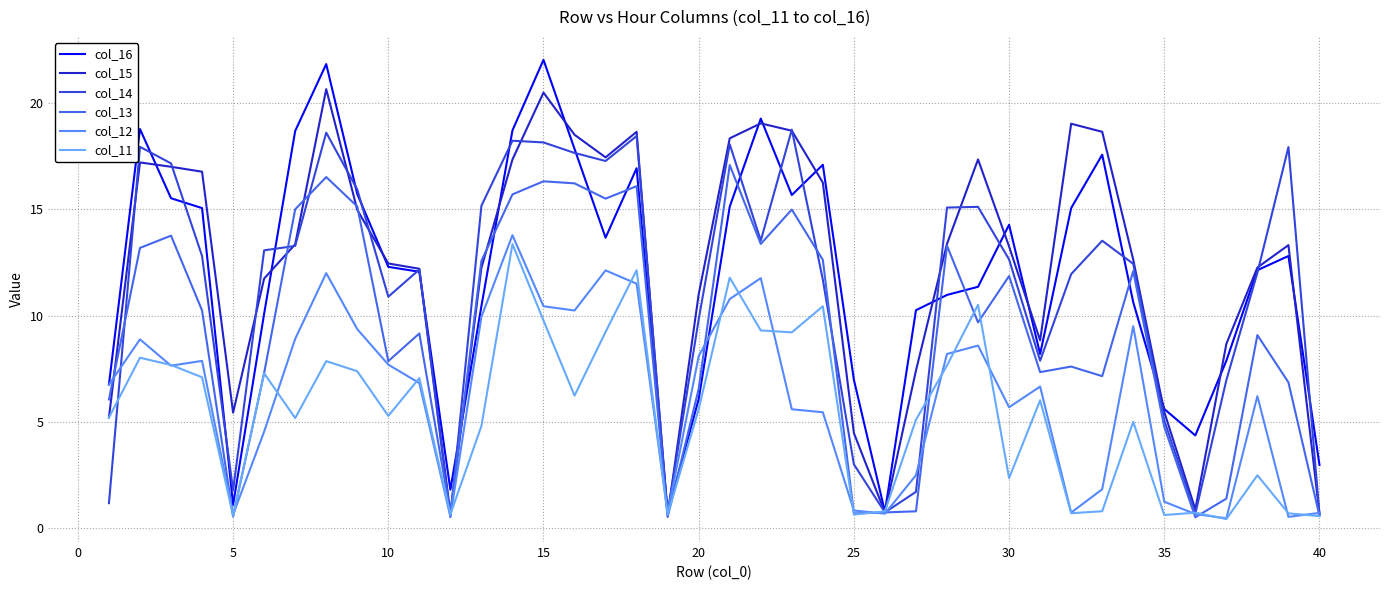

List the series in order of their peak value, highest first.

col_16, col_15, col_14, col_13, col_12, col_11